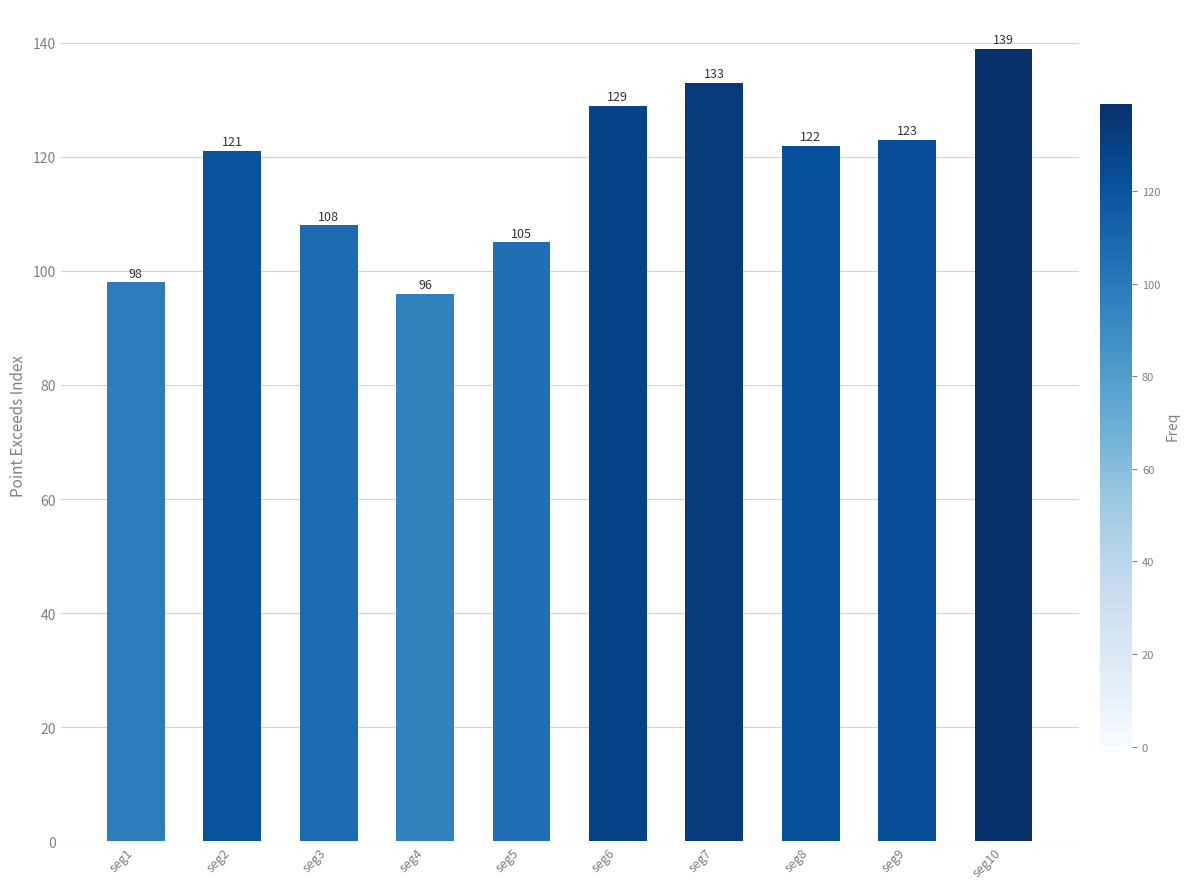

How many data points does each series have?

10